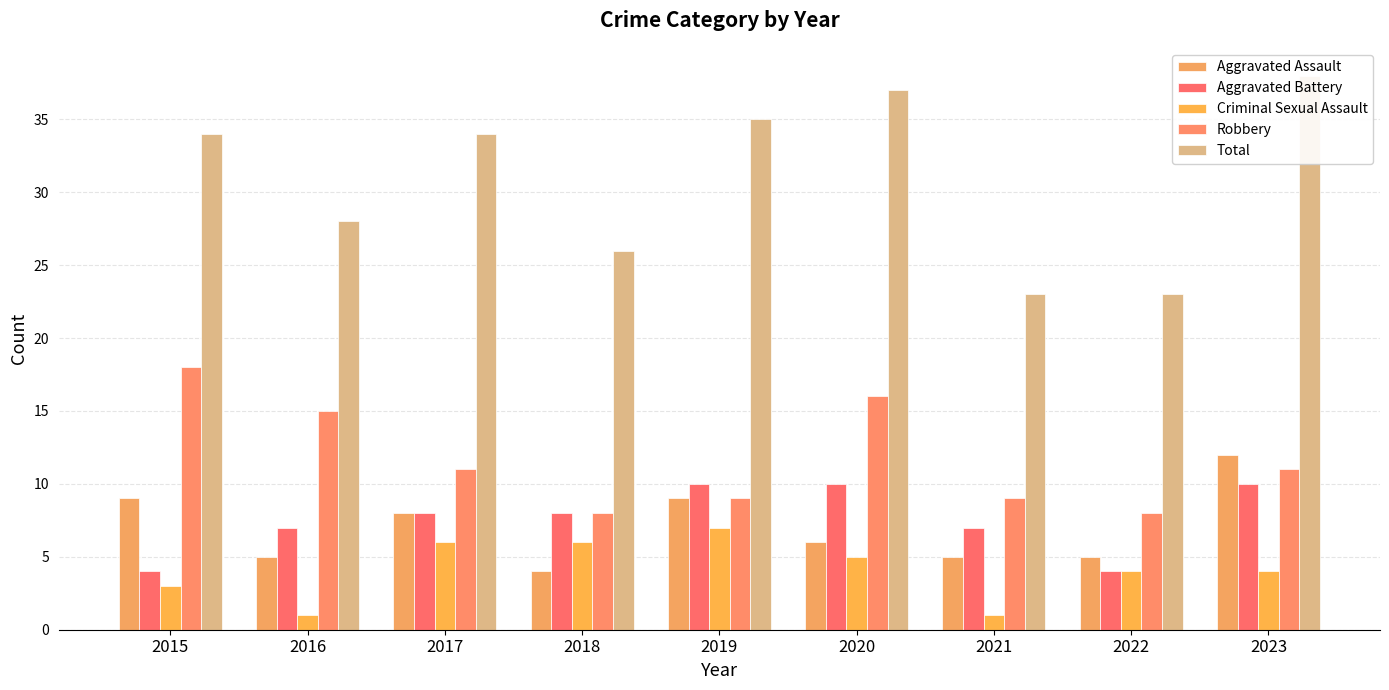

What is the greatest value displayed?

38